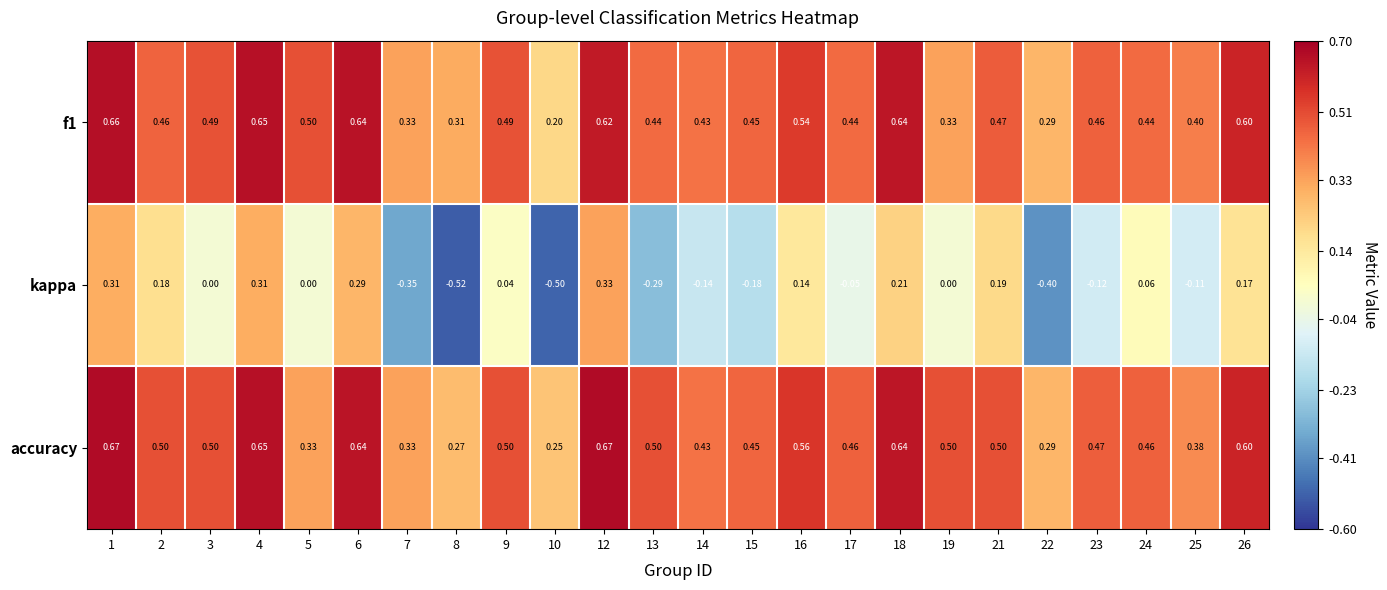

How many distinct data groups are displayed?

3